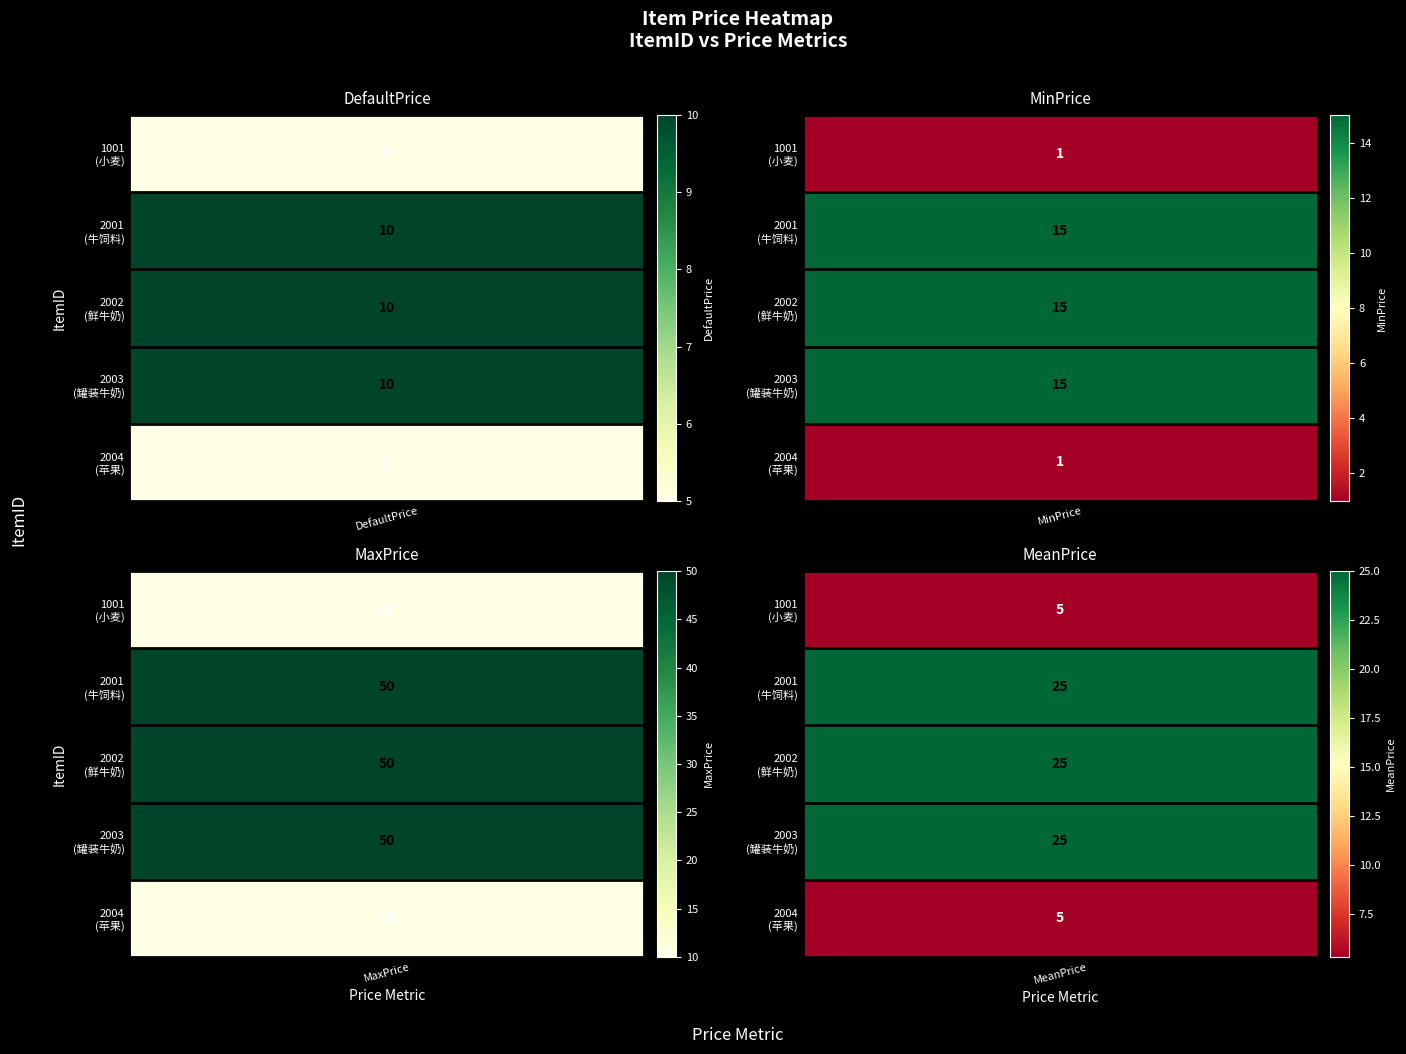

What is the highest value of the MaxPrice series?

50